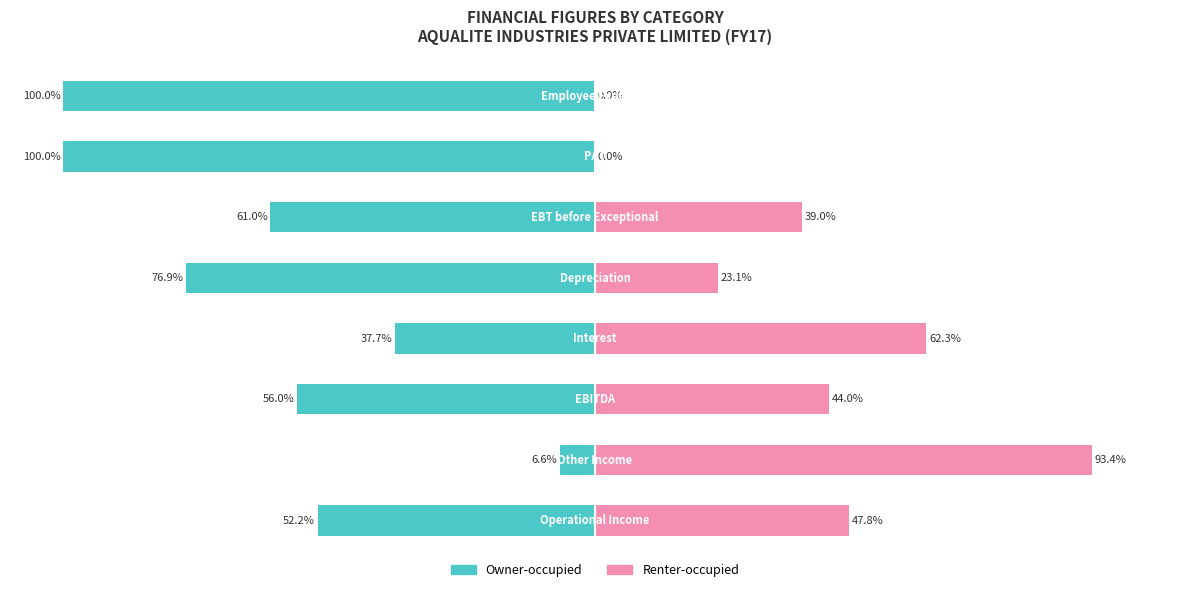

How many series are shown in this chart?

2